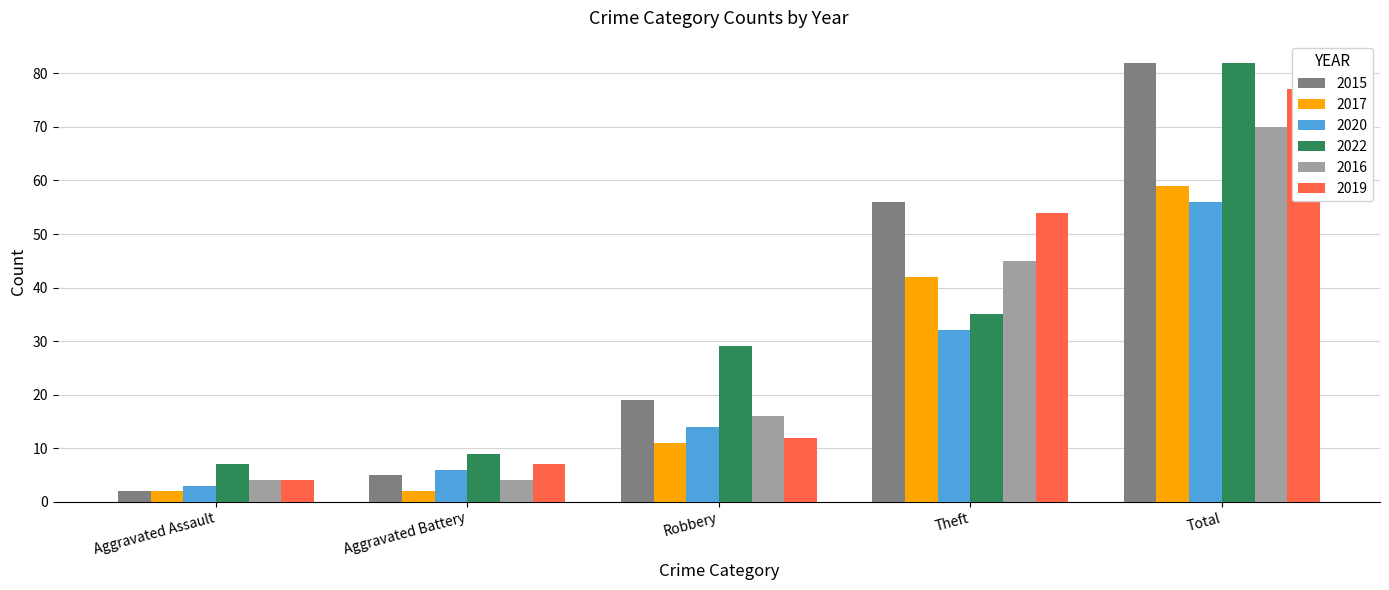

What is the minimum value shown in the chart?

2